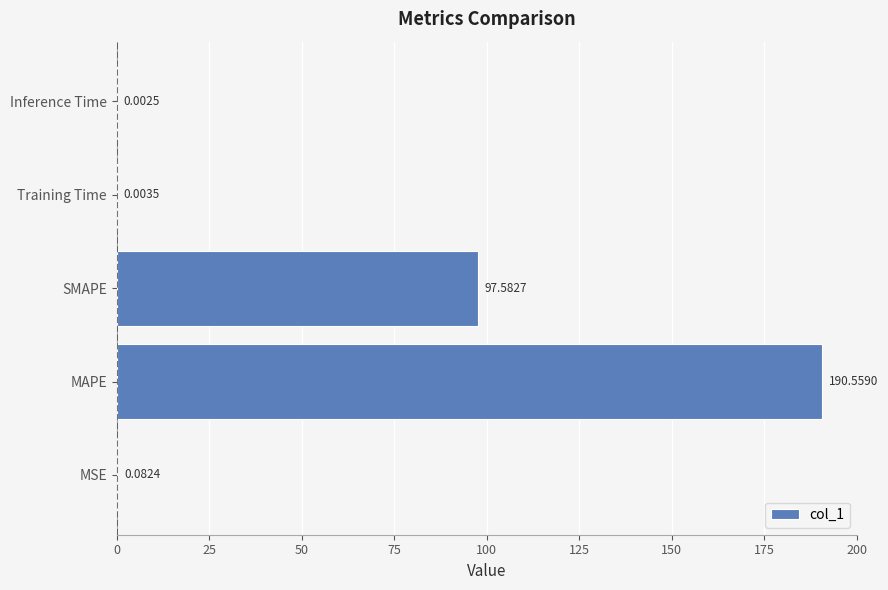

At which label is the value closest to 95?

SMAPE